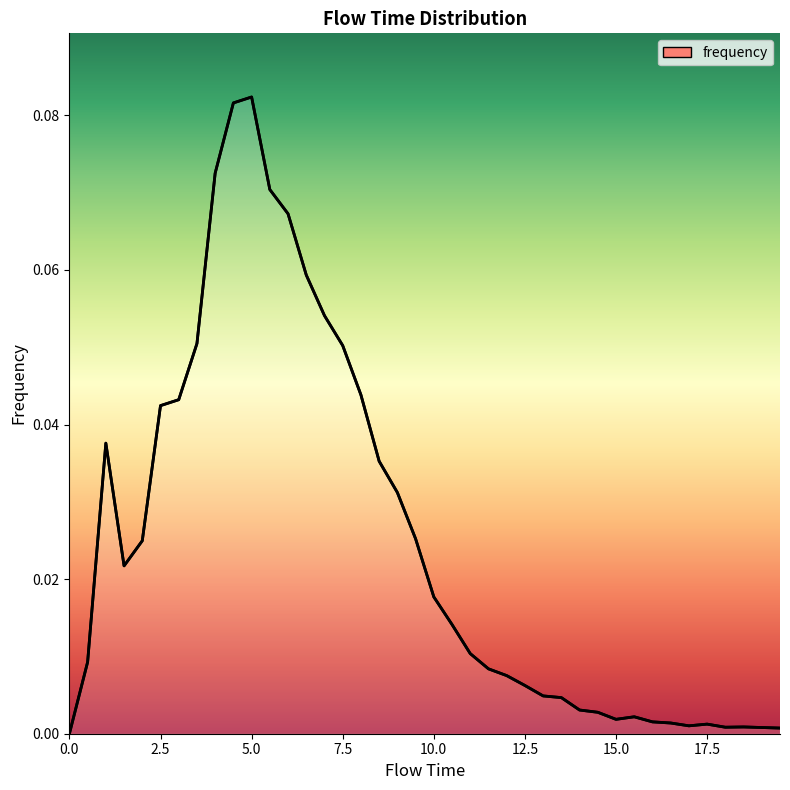

Rank the categories by value from lowest to highest.

0.0, 19.5, 19.0, 18.0, 18.5, 17.0, 17.5, 16.5, 16.0, 15.0, 15.5, 14.5, 14.0, 13.5, 13.0, 12.5, 12.0, 11.5, 0.5, 11.0, 10.5, 10.0, 1.5, 2.0, 9.5, 9.0, 8.5, 1.0, 2.5, 3.0, 8.0, 7.5, 3.5, 7.0, 6.5, 6.0, 5.5, 4.0, 4.5, 5.0